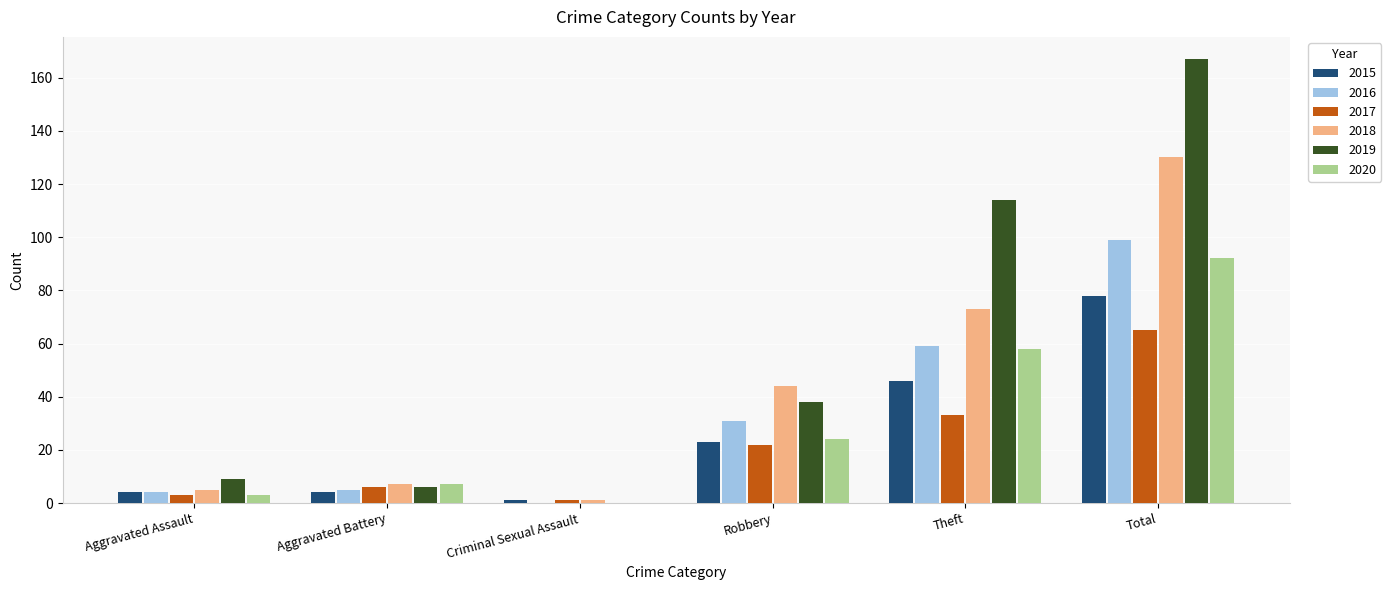

Which series changed the most between Aggravated Battery and Robbery?

2018